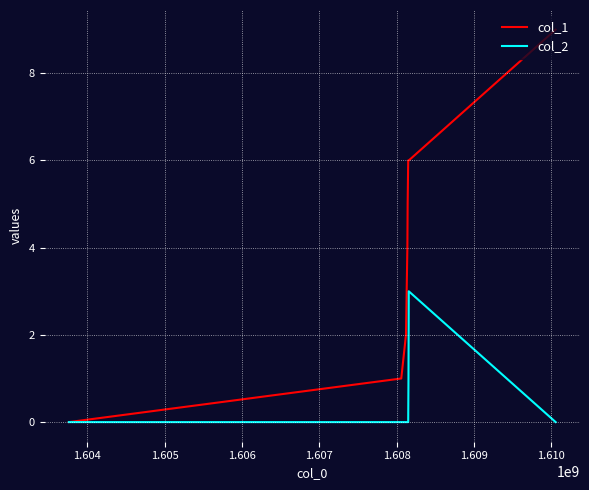

List the series in order of their peak value, highest first.

col_1, col_2